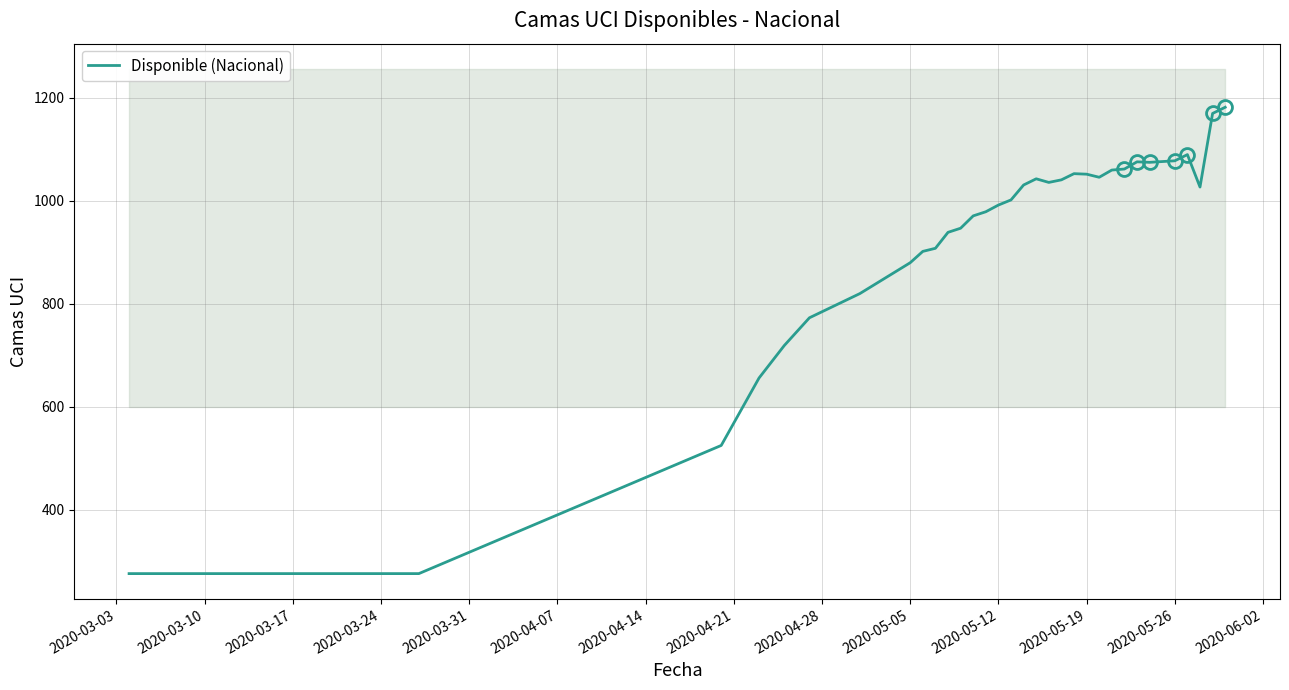

What is the minimum value for Disponible (Nacional)?

276